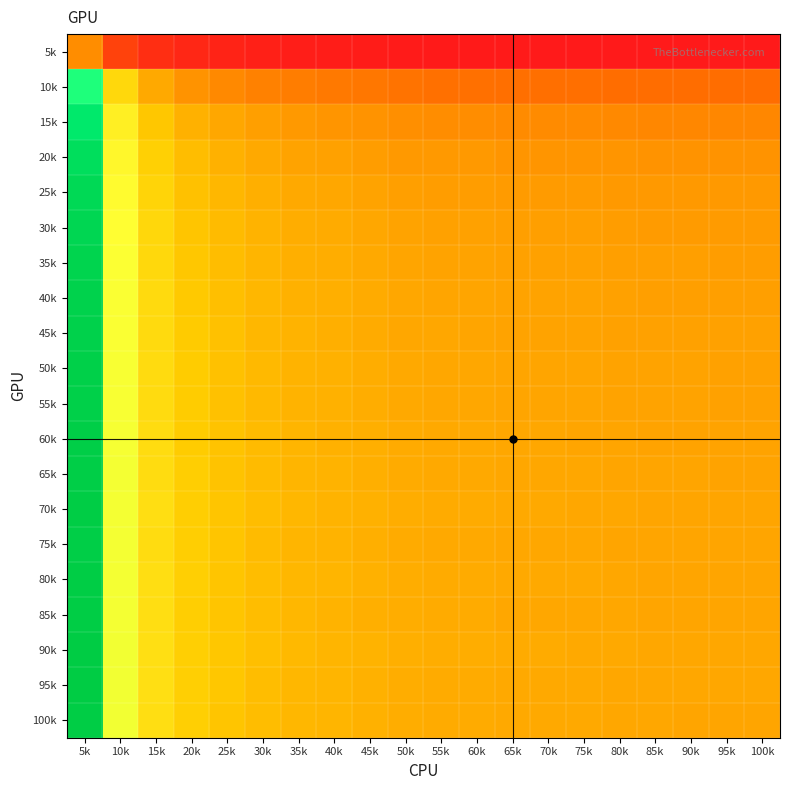

At how many categories does at least one series exceed 1?

20